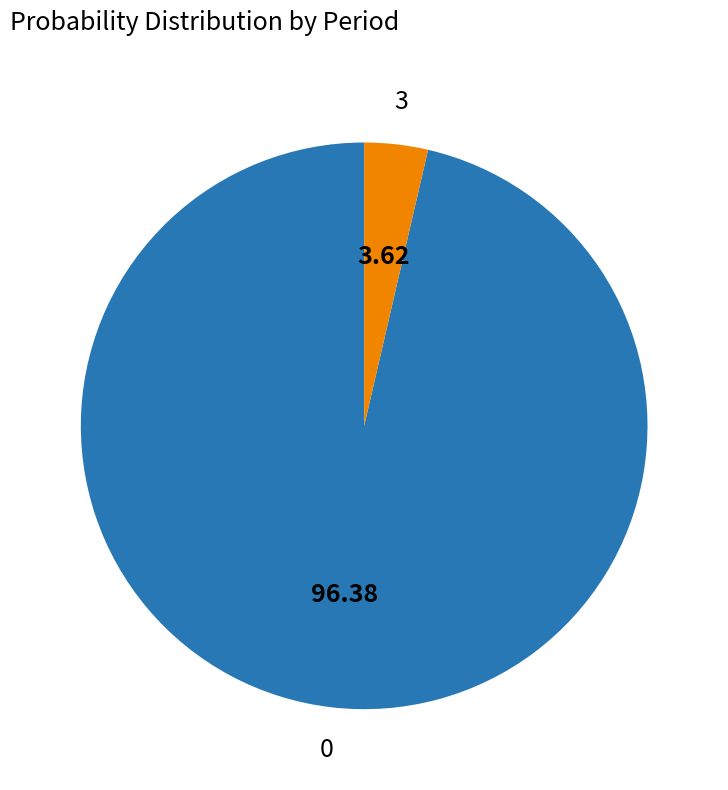

Is there a majority slice in this chart?

Yes